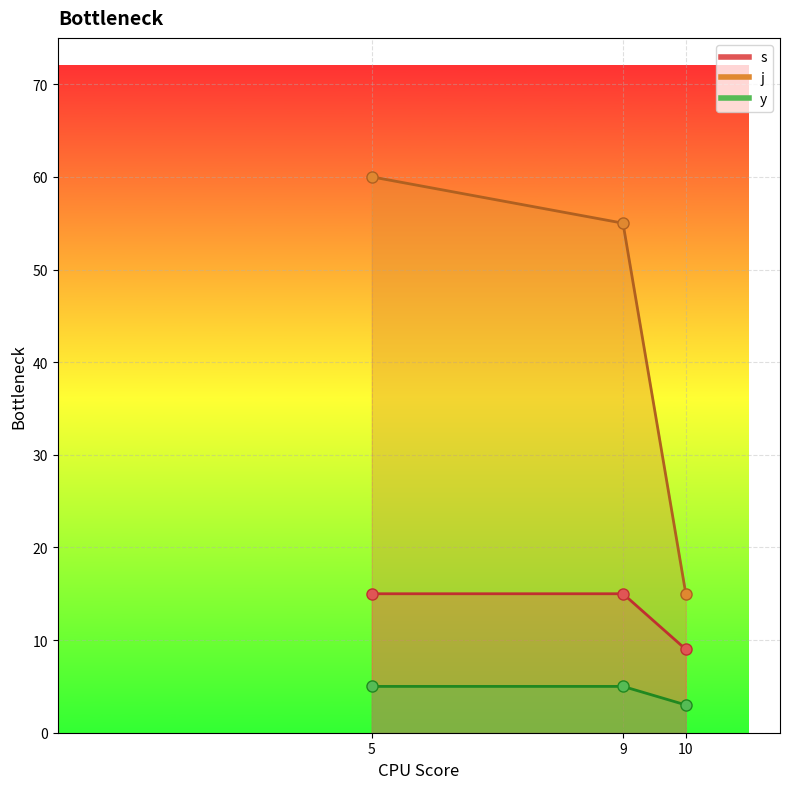

How many lines are shown in the chart?

3